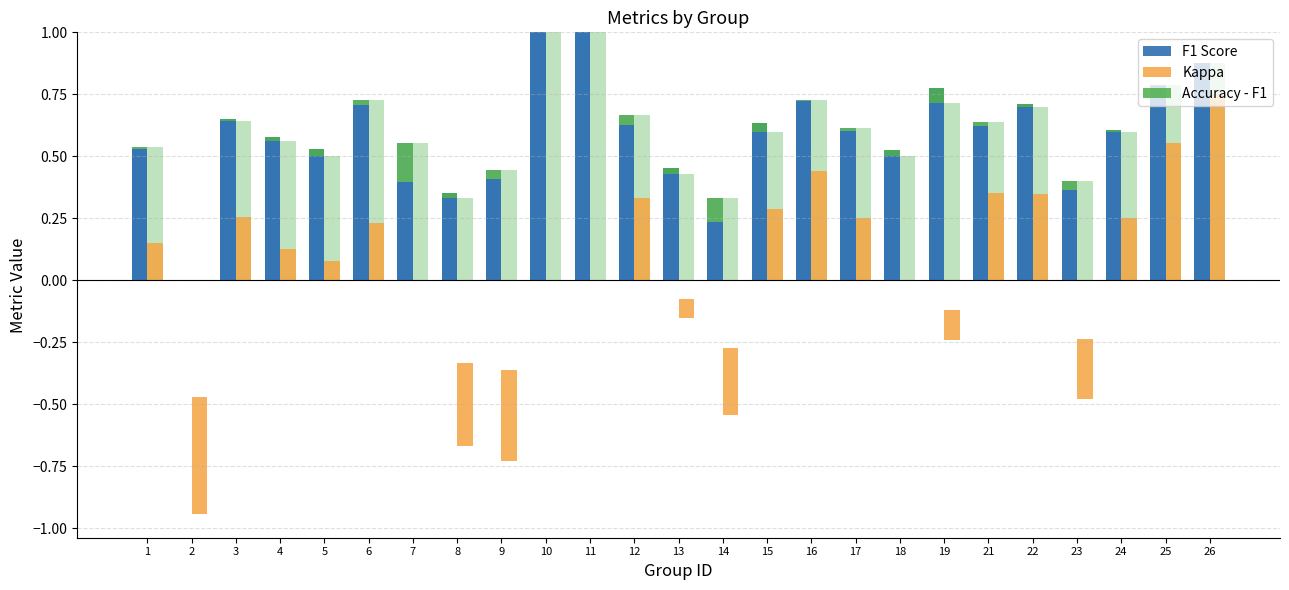

At which label is Kappa closest to 0?

7